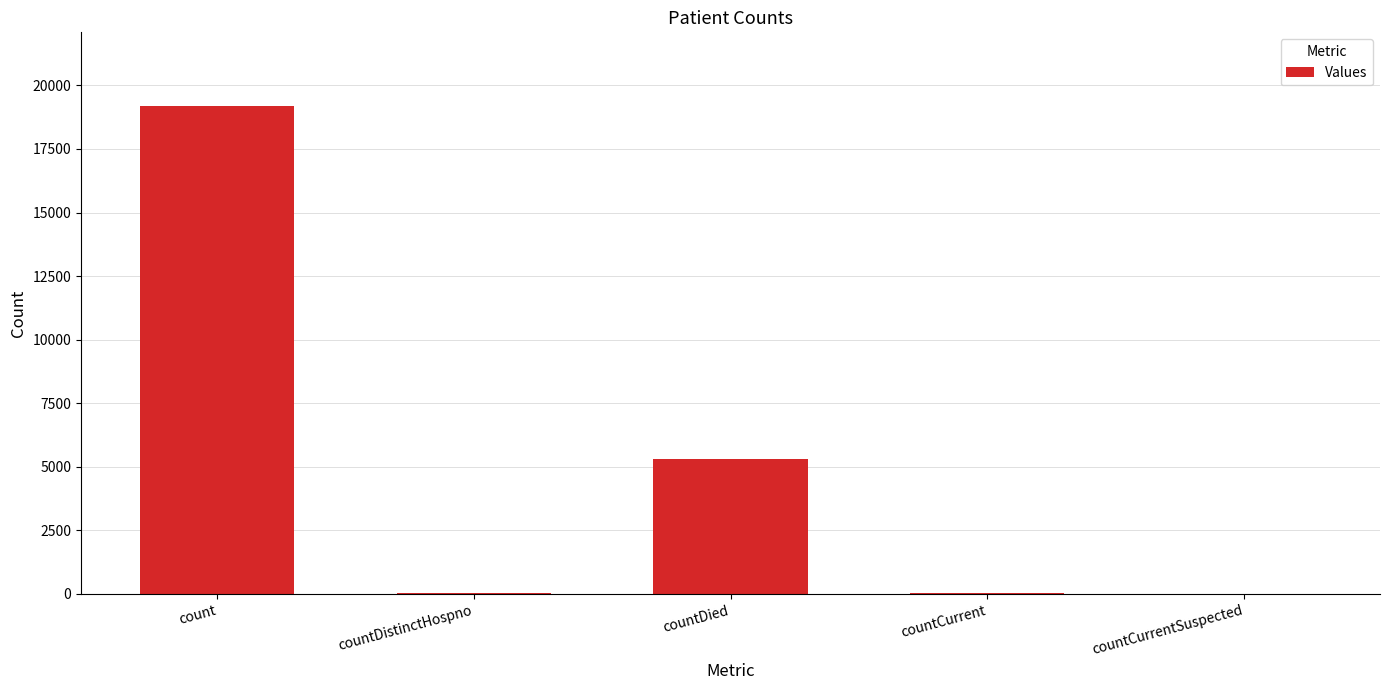

What is the maximum value shown in the chart?

19206